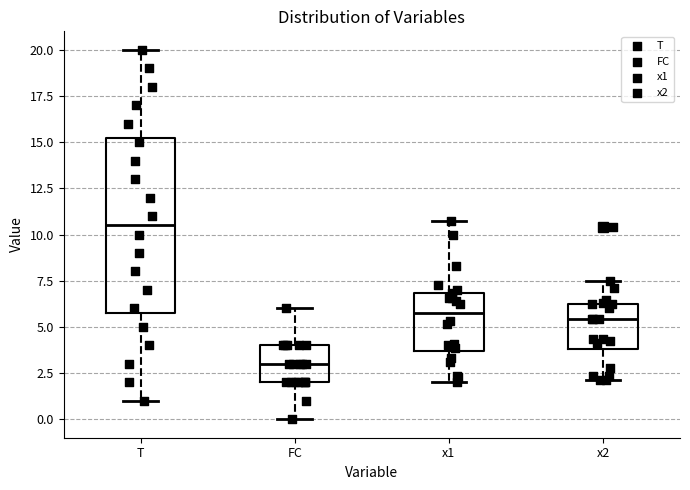

Where does the upper whisker of the box for FC end on the y-axis? The values are not printed on the chart, so give them approximately, as read against the axis.

6.0